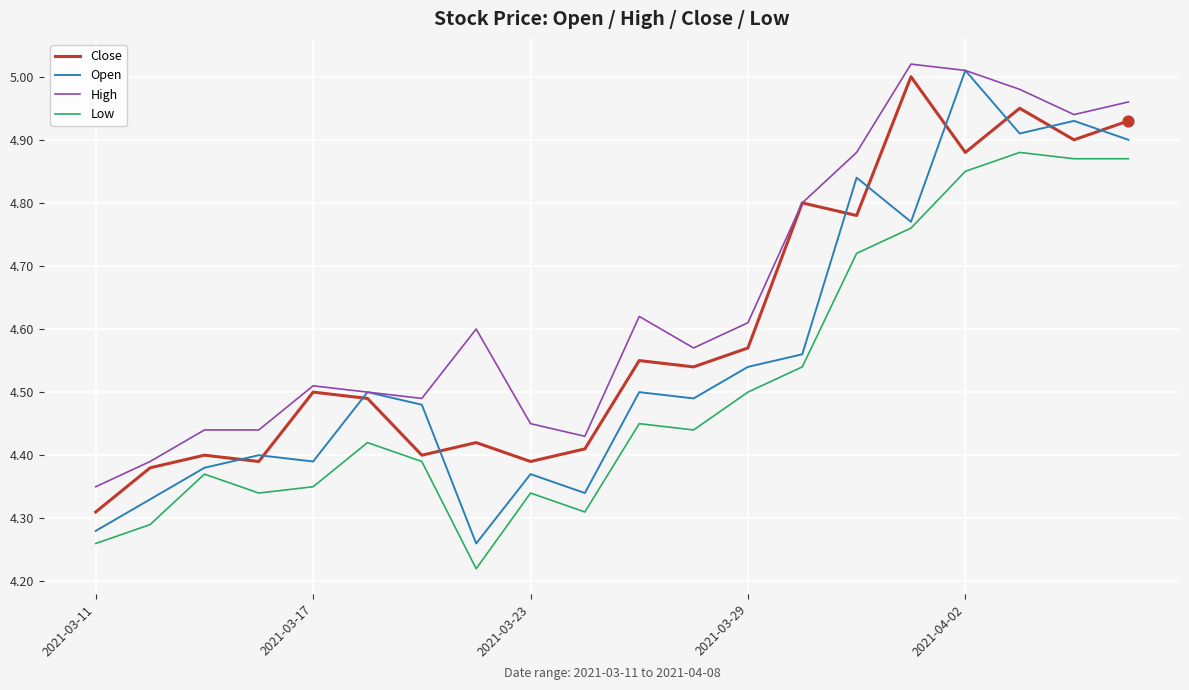

Which series has the largest total across all categories?

High